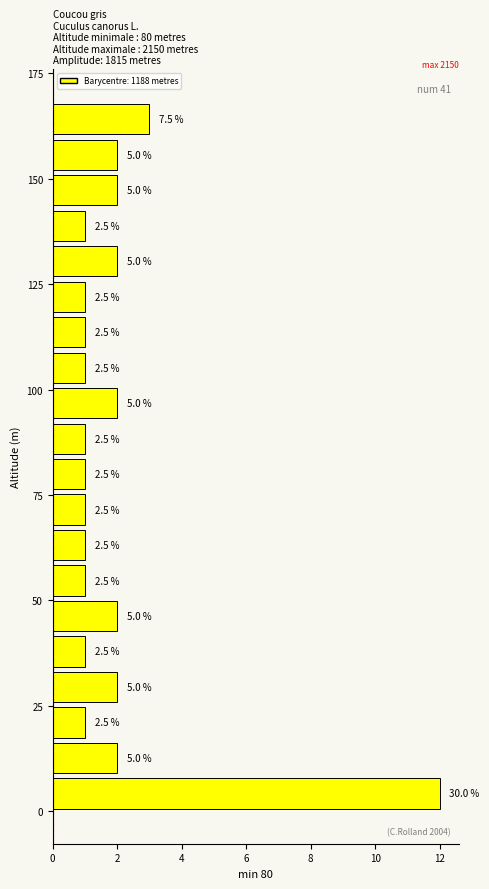

Around what value on the y-axis is the longest bar? Give the approximate position of its centre, as read against the axis.

5